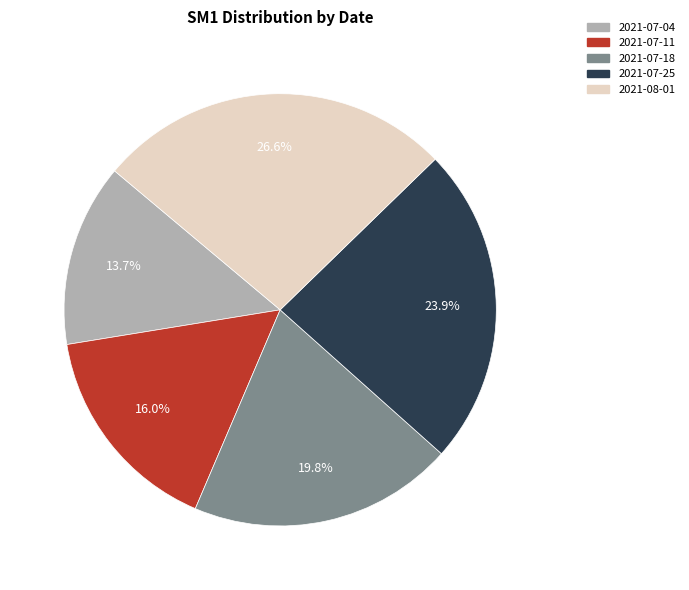

Is it true that 2021-07-11 is 25% of the pie?

False